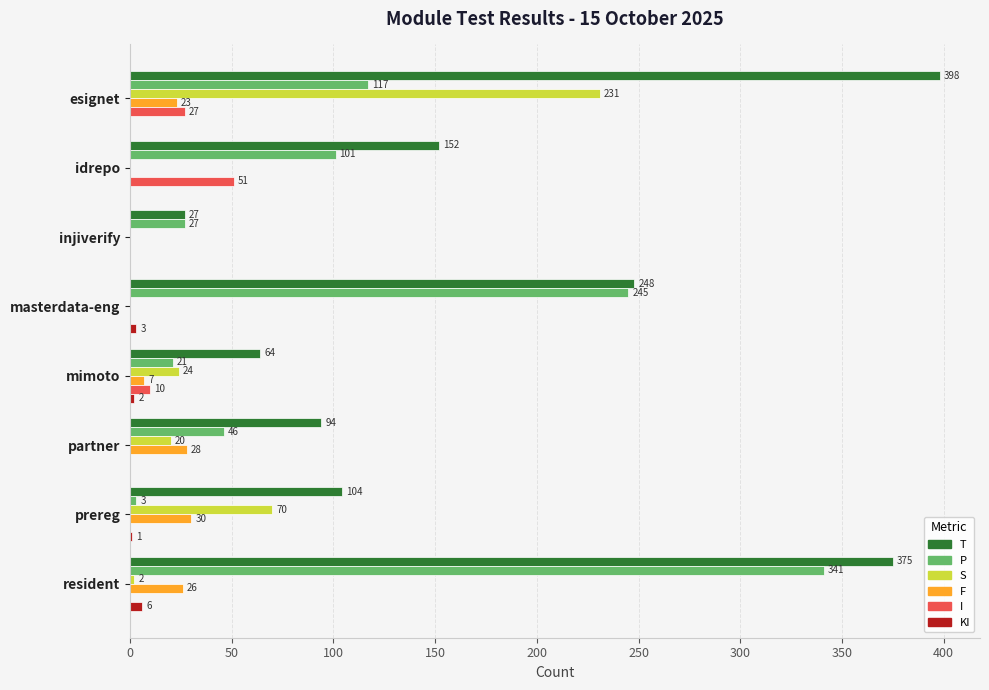

What are all the series names shown in the legend?

T, P, S, F, I, KI